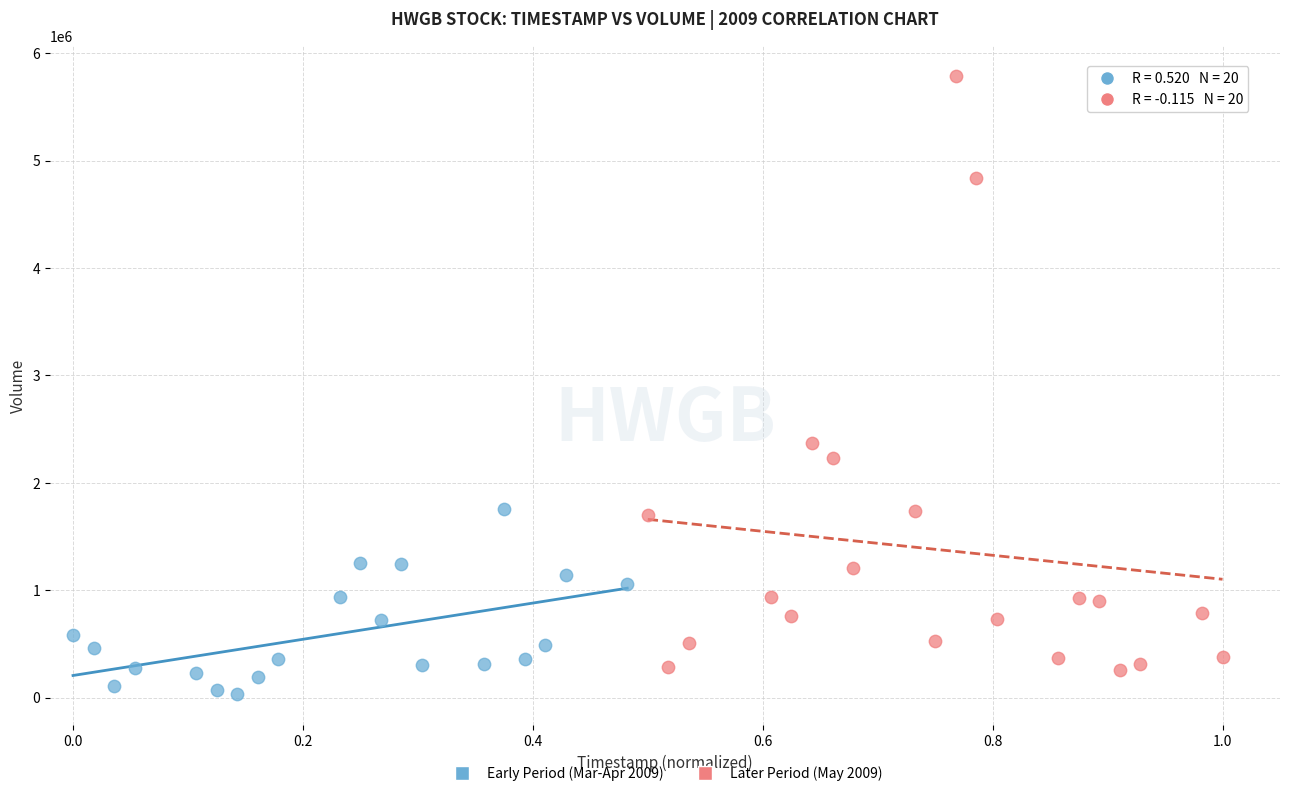

Which series reaches the maximum Y coordinate?

Later Period (May 2009)